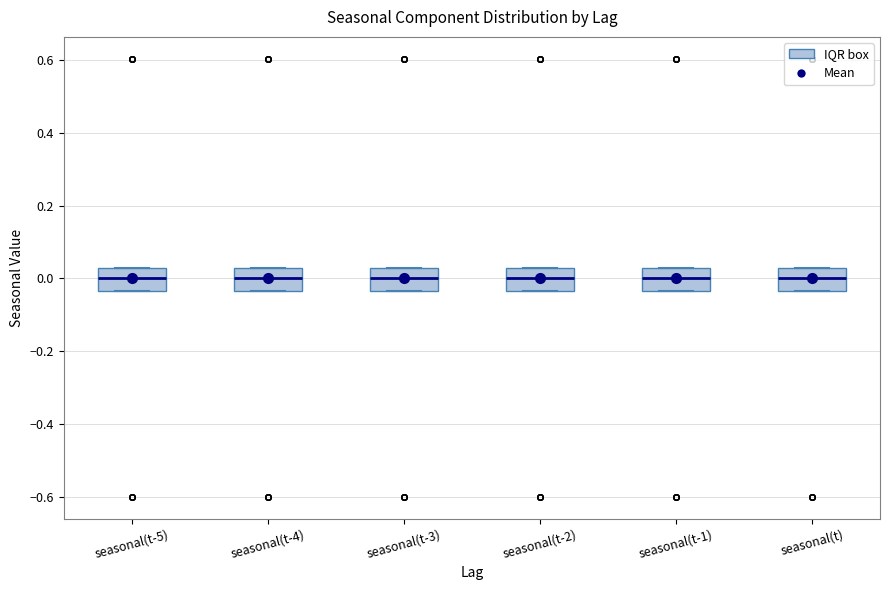

Where is the upper edge of the box for seasonal(t) on the y-axis? The values are not printed on the chart, so give them approximately, as read against the axis.

0.02